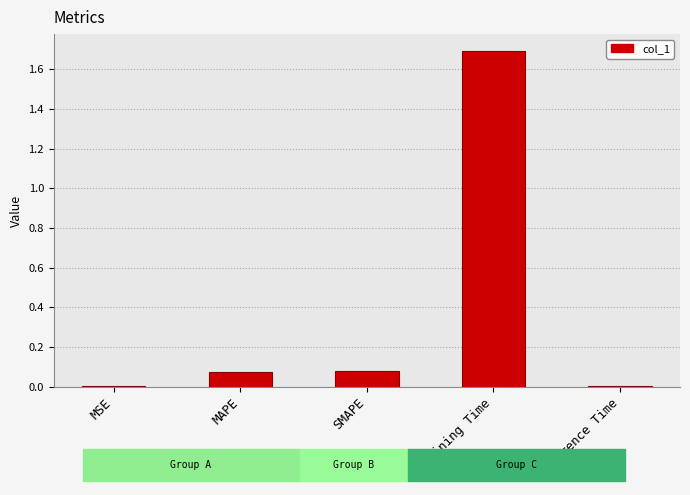

What is the sum of the values at MAPE and Training Time?

1.8